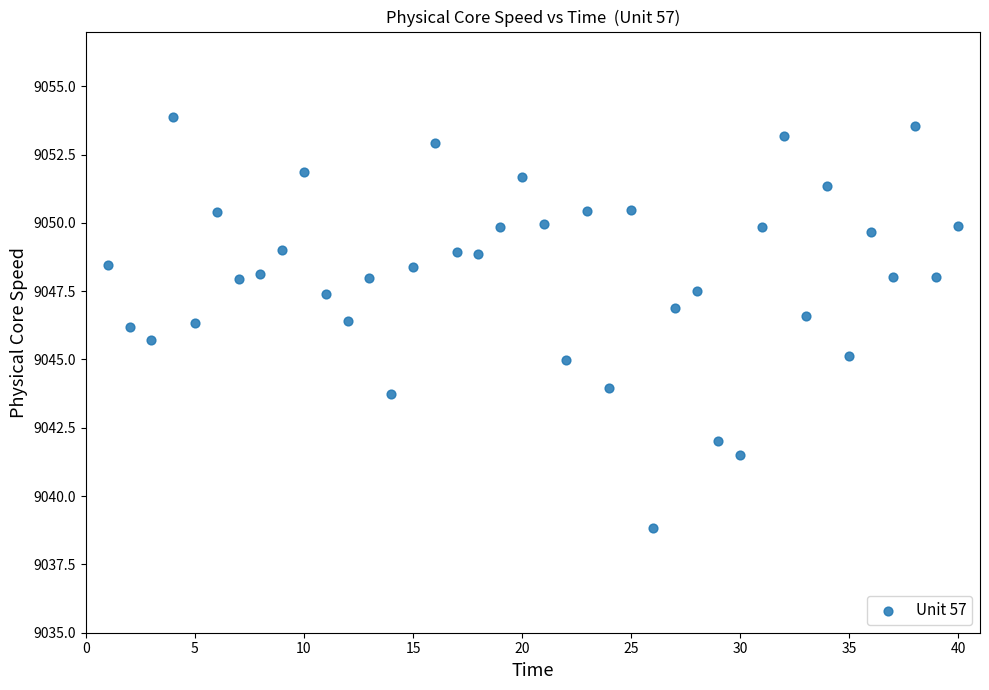

What is the range of Y values (max minus min)?

15.0